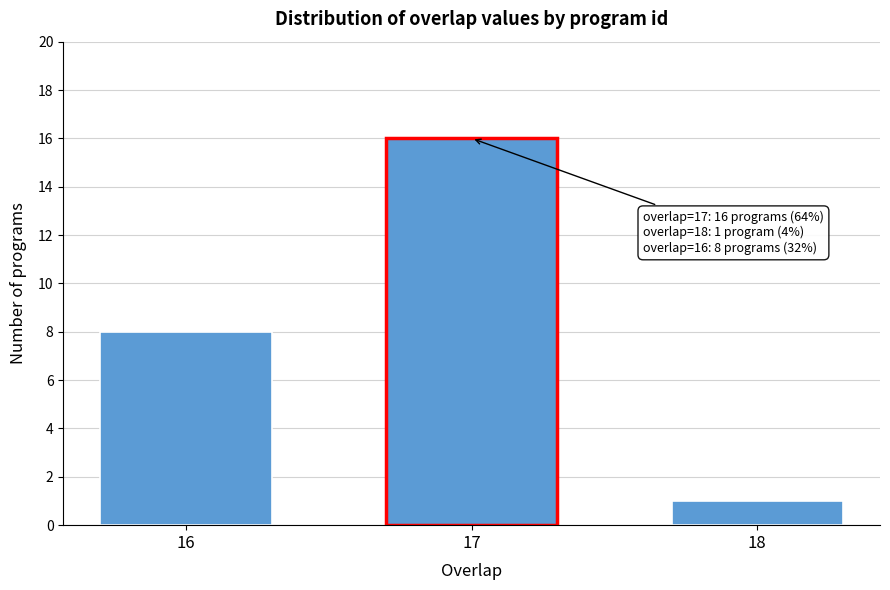

Reading right to left, list all the values displayed in this chart.

1	16	8